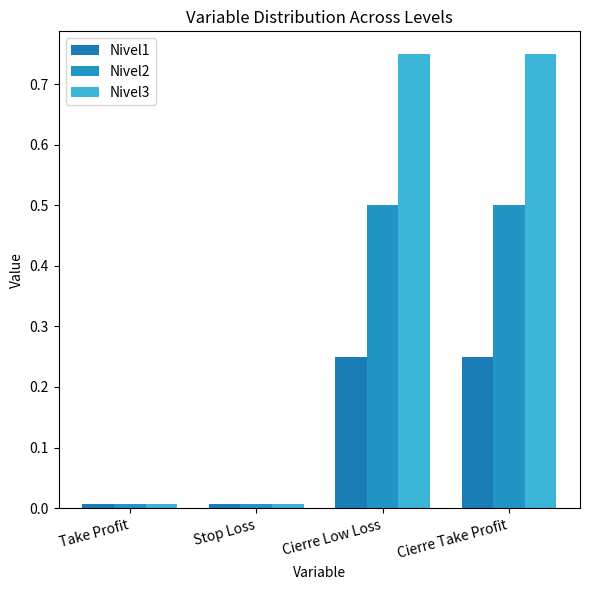

Which has a higher value, Cierre Take Profit or Stop Loss?

Cierre Take Profit